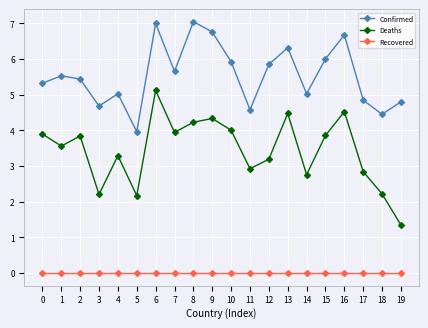

Count the number of data series in this chart.

3